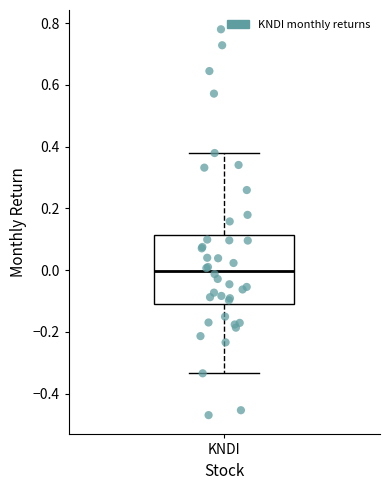

Read this box plot against the y-axis: the position of the median line, the range covered by the box, and the ends of both whiskers. The values are not printed on the chart, so give them approximately, as read against the axis.

median 0.00, box -0.12 to 0.12, whiskers -0.34 to 0.38